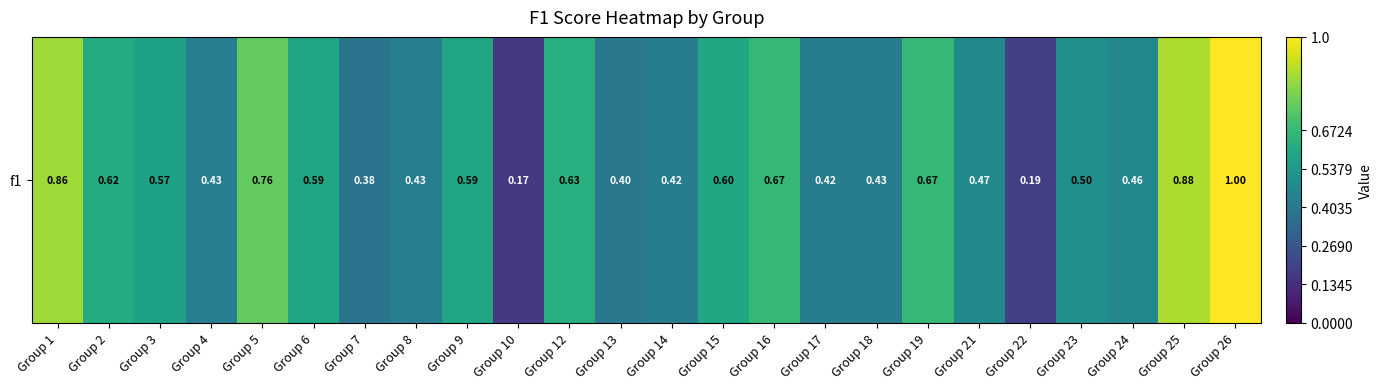

Read the value at Group 2.

0.6